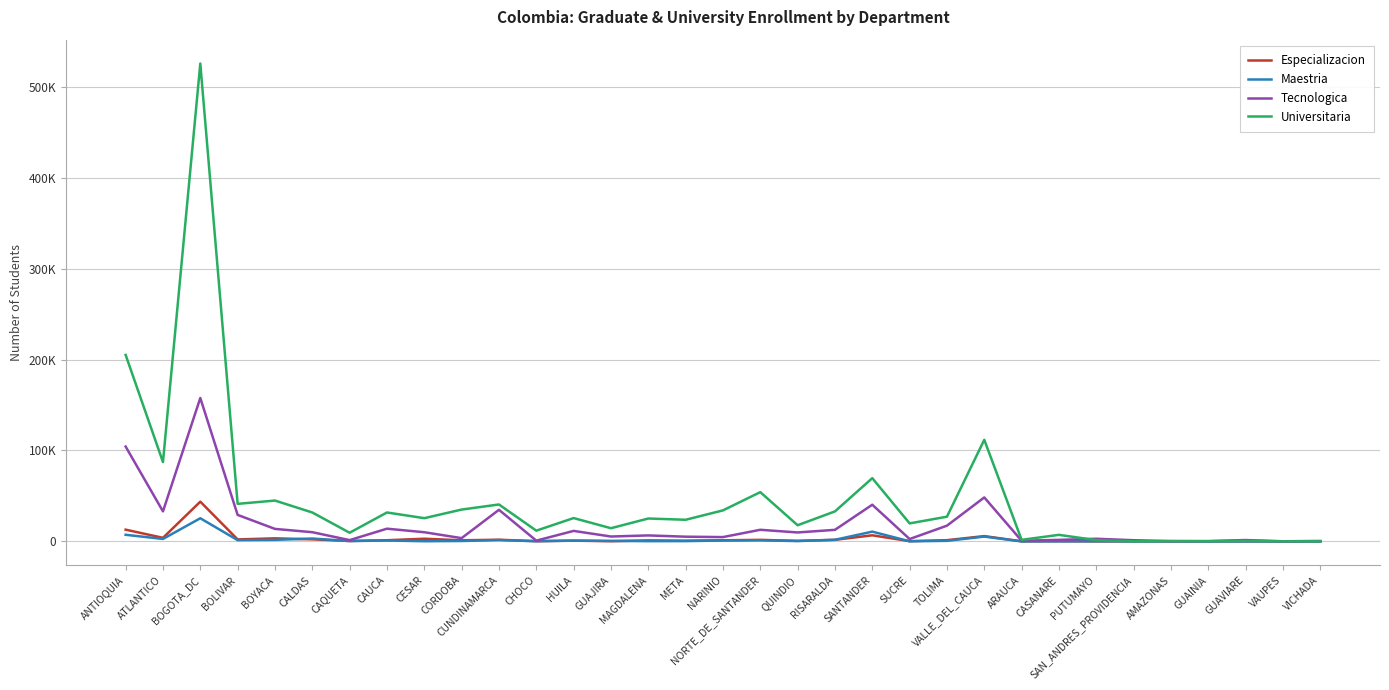

Where does the Especializacion series first go above 1105?

ANTIOQUIA